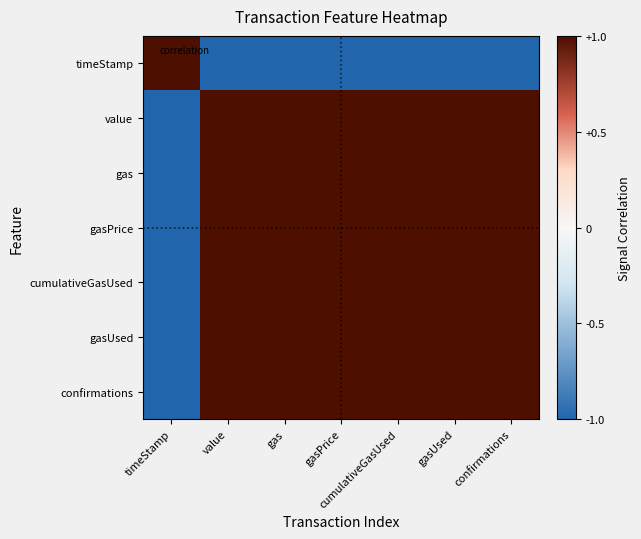

Reading left to right, transcribe all the data shown in this chart.

timeStamp: timeStamp=1.0	value=-1.0	gas=-1.0	gasPrice=-1.0	cumulativeGasUsed=-1.0	gasUsed=-1.0	confirmations=-1.0
value: timeStamp=-1.0	value=1.0	gas=1.0	gasPrice=1.0	cumulativeGasUsed=1.0	gasUsed=1.0	confirmations=1.0
gas: timeStamp=-1.0	value=1.0	gas=1.0	gasPrice=1.0	cumulativeGasUsed=1.0	gasUsed=1.0	confirmations=1.0
gasPrice: timeStamp=-1.0	value=1.0	gas=1.0	gasPrice=1.0	cumulativeGasUsed=1.0	gasUsed=1.0	confirmations=1.0
cumulativeGasUsed: timeStamp=-1.0	value=1.0	gas=1.0	gasPrice=1.0	cumulativeGasUsed=1.0	gasUsed=1.0	confirmations=1.0
gasUsed: timeStamp=-1.0	value=1.0	gas=1.0	gasPrice=1.0	cumulativeGasUsed=1.0	gasUsed=1.0	confirmations=1.0
confirmations: timeStamp=-1.0	value=1.0	gas=1.0	gasPrice=1.0	cumulativeGasUsed=1.0	gasUsed=1.0	confirmations=1.0